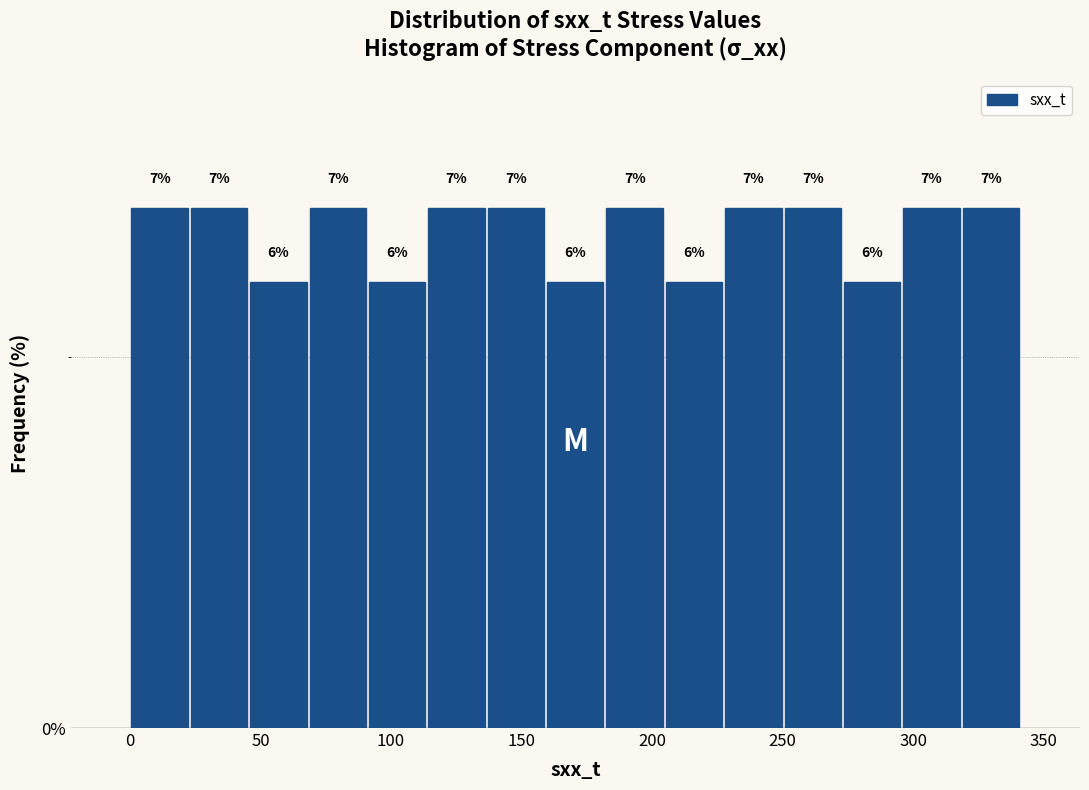

Reading left to right, list every bar in this chart as the range it spans on the x-axis followed by its height. The bar edges are not printed on the chart, so give them approximately, as read against the axis.

0 to 25: 7
25 to 45: 7
45 to 70: 6
70 to 90: 7
90 to 115: 6
115 to 135: 7
135 to 160: 7
160 to 180: 6
180 to 205: 7
205 to 225: 6
225 to 250: 7
250 to 275: 7
275 to 295: 6
295 to 320: 7
320 to 340: 7